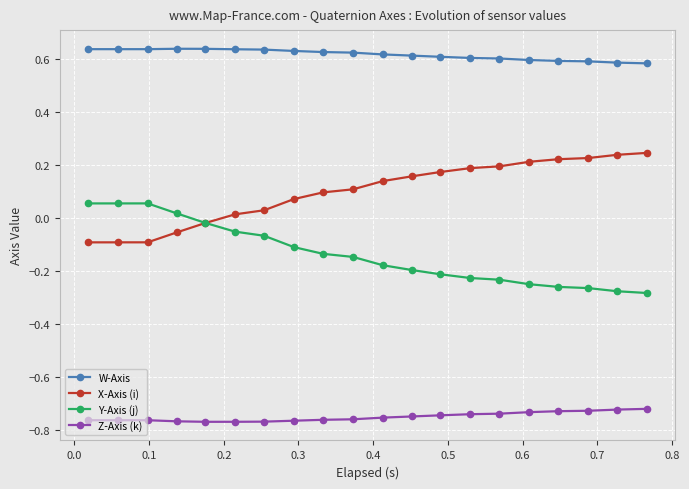

Which series has the largest total across all categories?

W-Axis